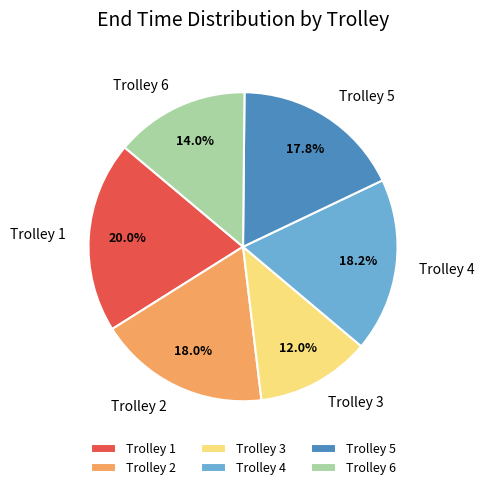

What portion of the pie excludes Trolley 3?

88.0%